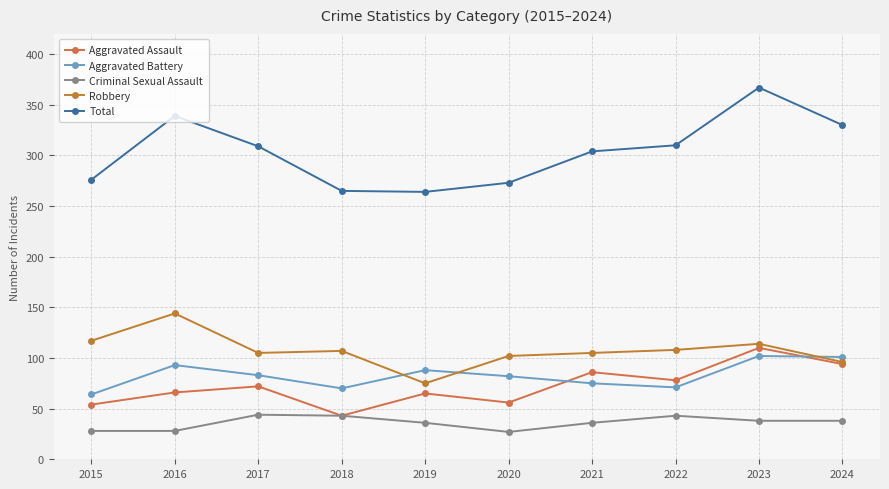

What is the value of the Aggravated Battery point at the 3rd from the left?

83